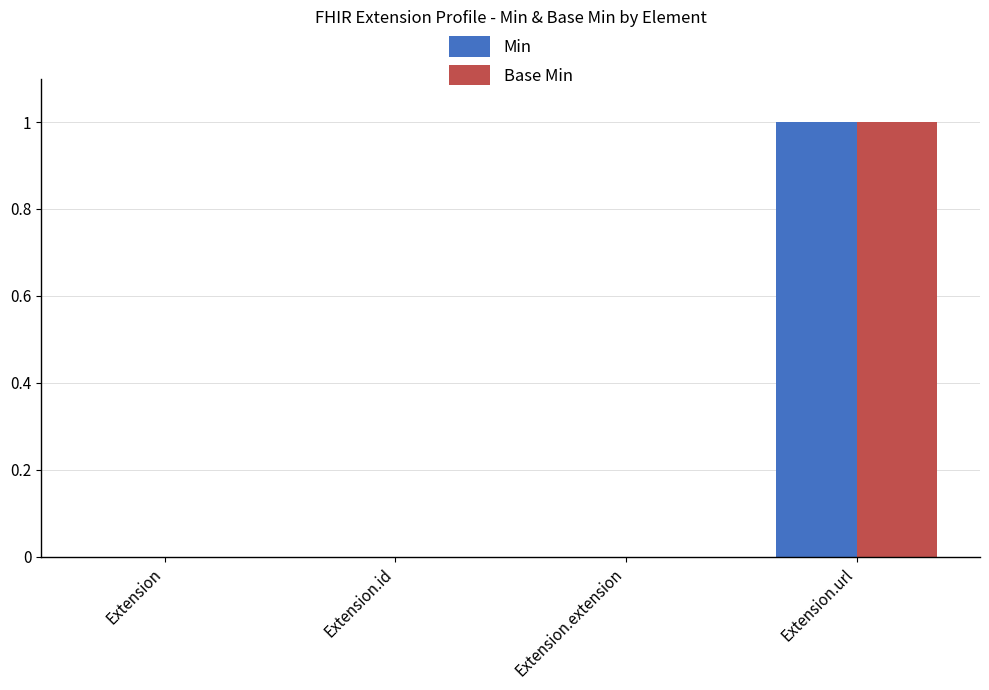

The Base Min series shows 2 at Extension.url. True or false?

False